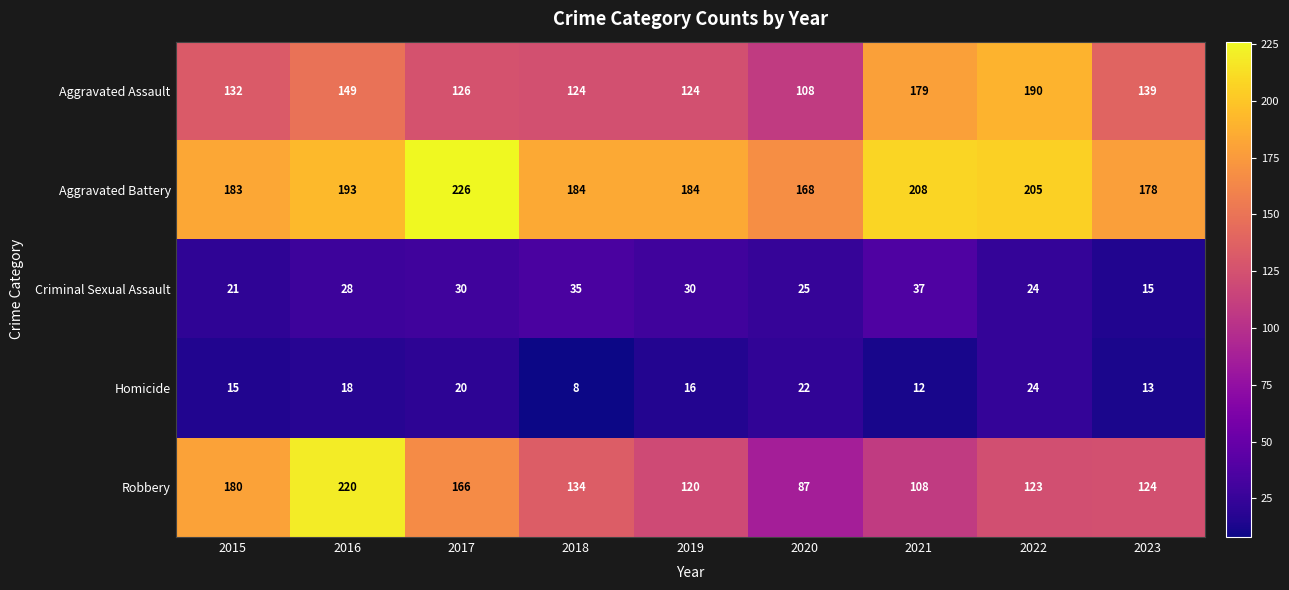

What is the difference between the Aggravated Battery values at 2023 and 2021?

30